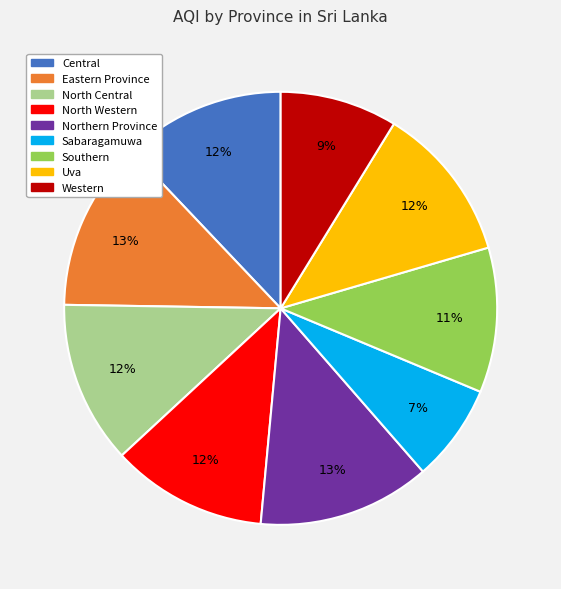

To the nearest percent, what is the combined percentage of Central and North Central?

24%